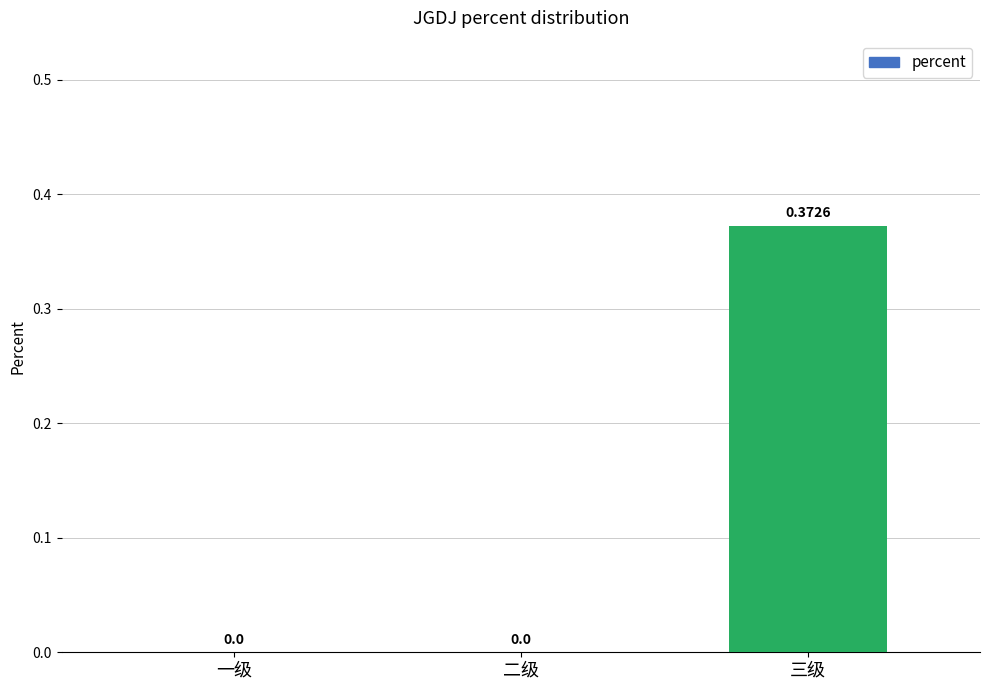

Count the values in the range 0 to 1.

3